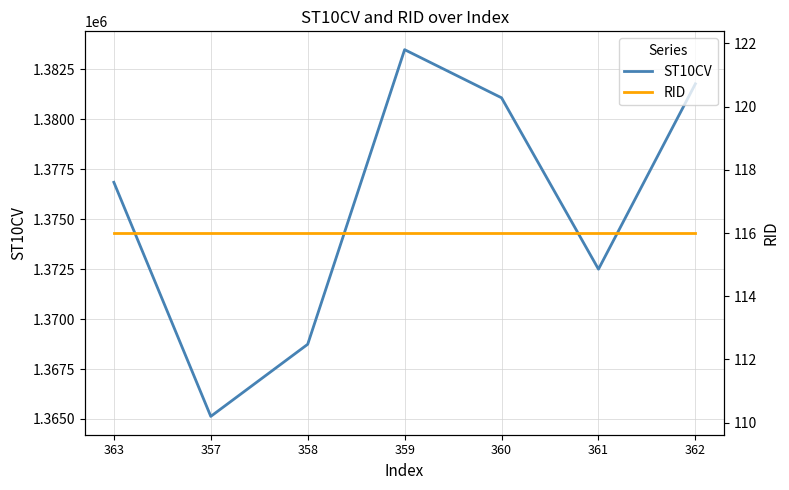

What is the minimum value for ST10CV?

1365130